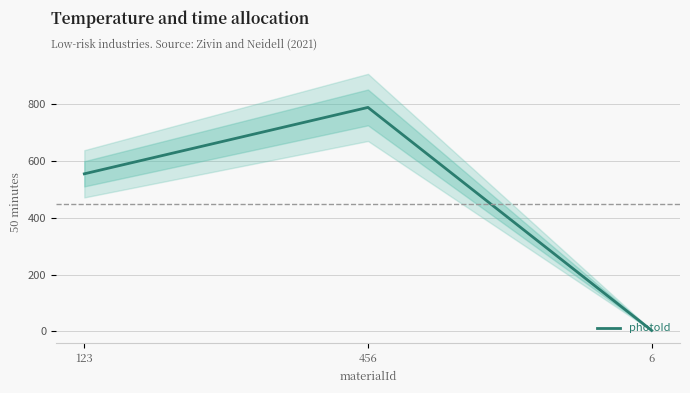

Rank the categories by value from highest to lowest.

456, 123, 6